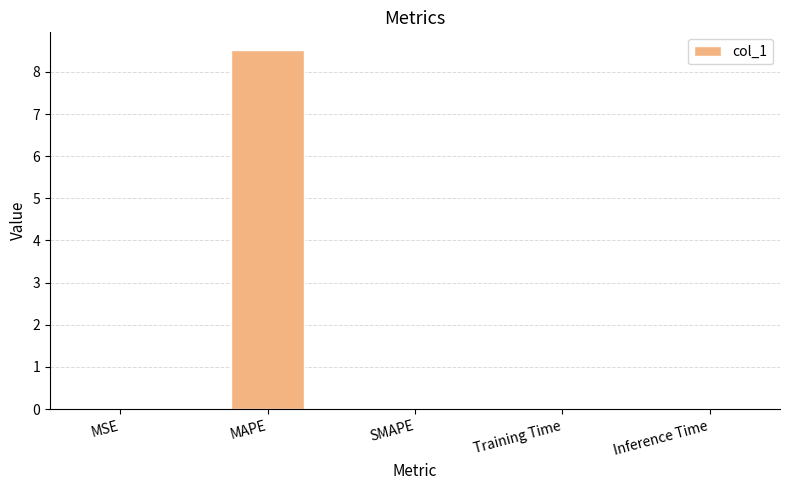

What is the maximum value shown in the chart?

8.5